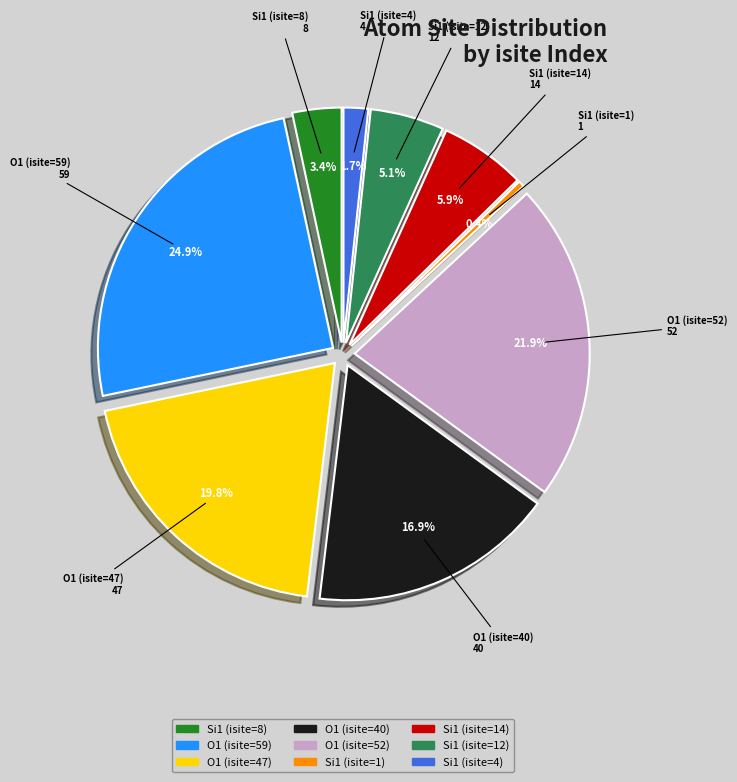

Rank the categories by value from lowest to highest.

Si1 (isite=1), Si1 (isite=4), Si1 (isite=8), Si1 (isite=12), Si1 (isite=14), O1 (isite=40), O1 (isite=47), O1 (isite=52), O1 (isite=59)